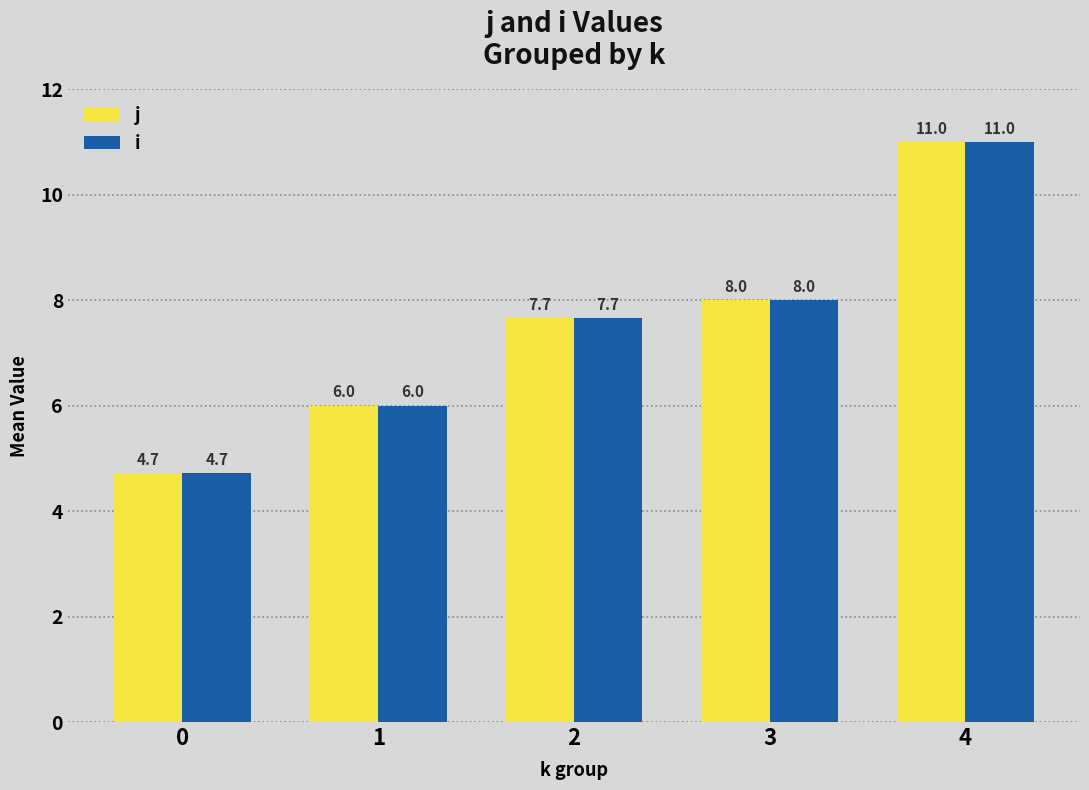

Reading left to right, transcribe all the data shown in this chart.

j: 0=4.7	1=6.0	2=7.7	3=8.0	4=11.0
i: 0=4.7	1=6.0	2=7.7	3=8.0	4=11.0